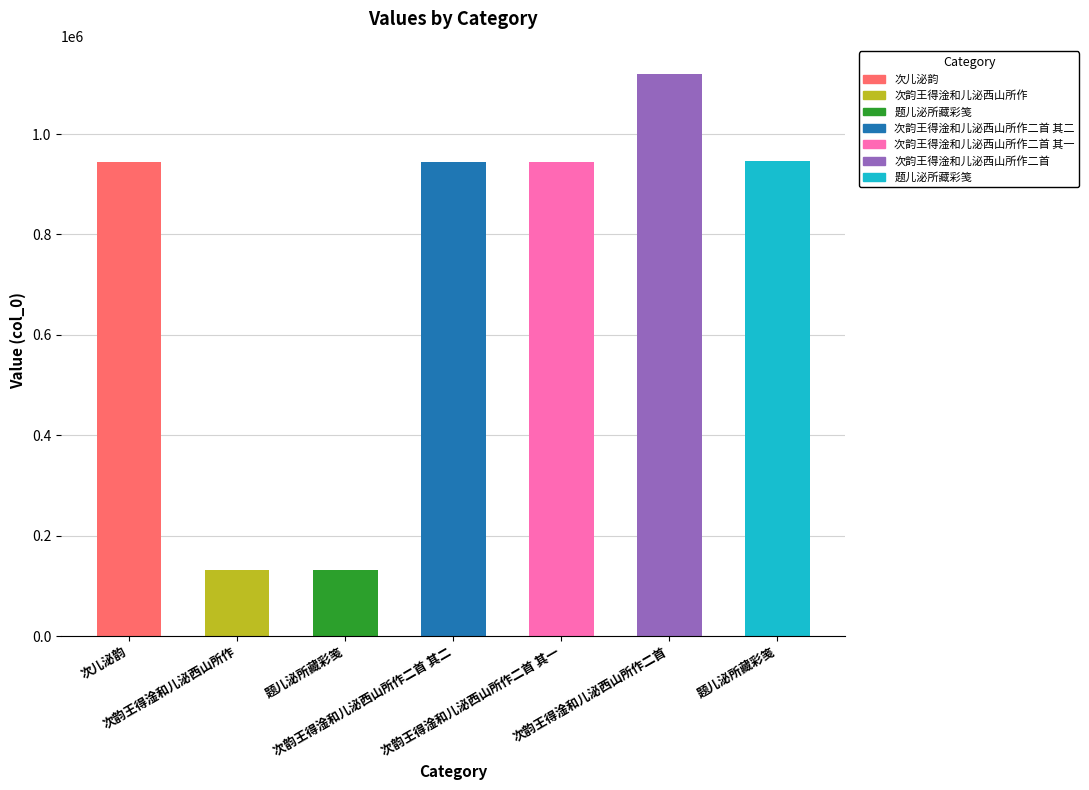

List the labels in order of value, largest first.

次韵王得淦和儿泌西山所作二首, 题儿泌所藏彩笺, 次韵王得淦和儿泌西山所作二首 其一, 次韵王得淦和儿泌西山所作二首 其二, 次儿泌韵, 次韵王得淦和儿泌西山所作, 题儿泌所藏彩笺